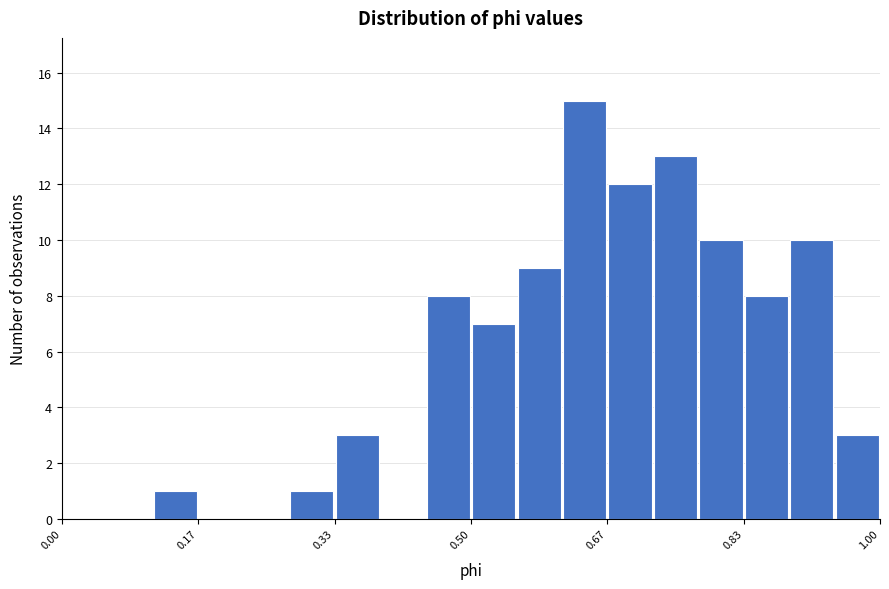

Read against the x-axis, roughly where is the centre of the tallest bar?

0.64